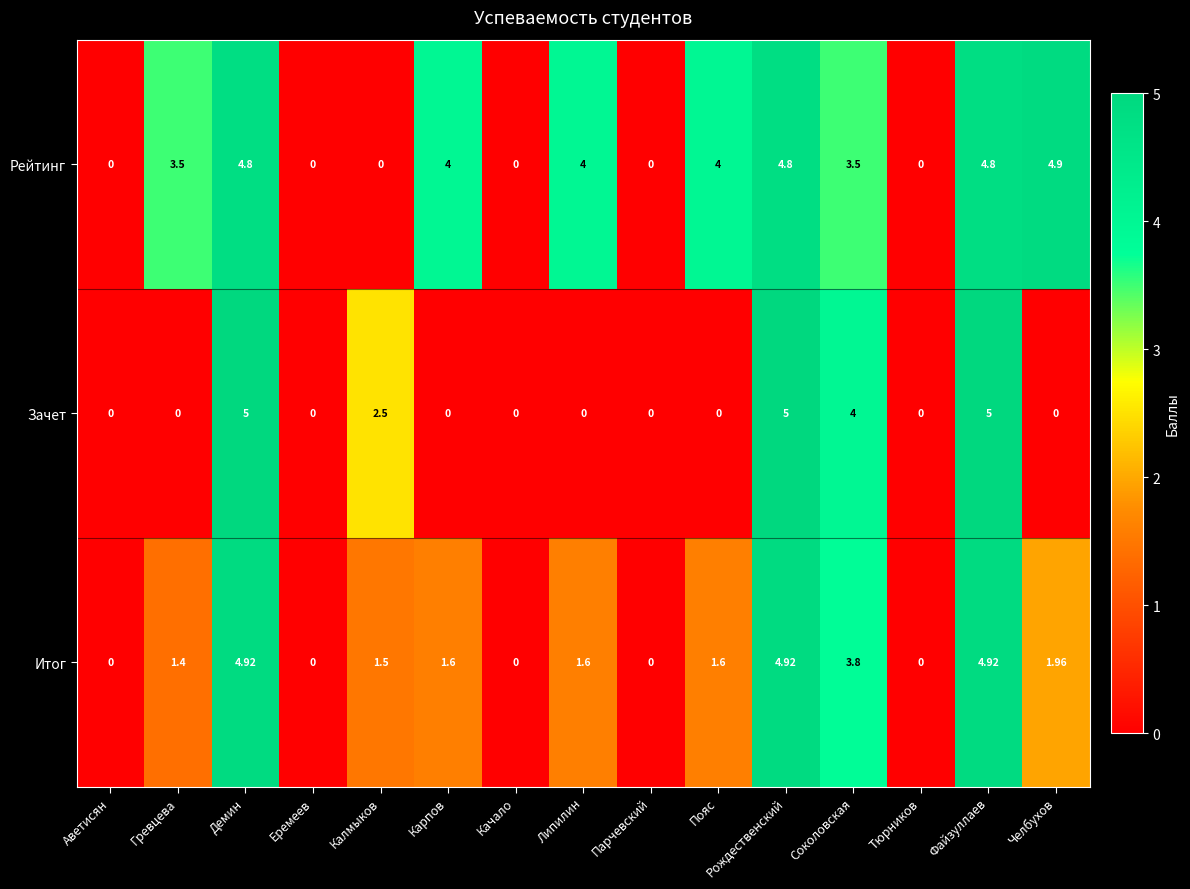

How many values in the Итог series exceed 1?

10